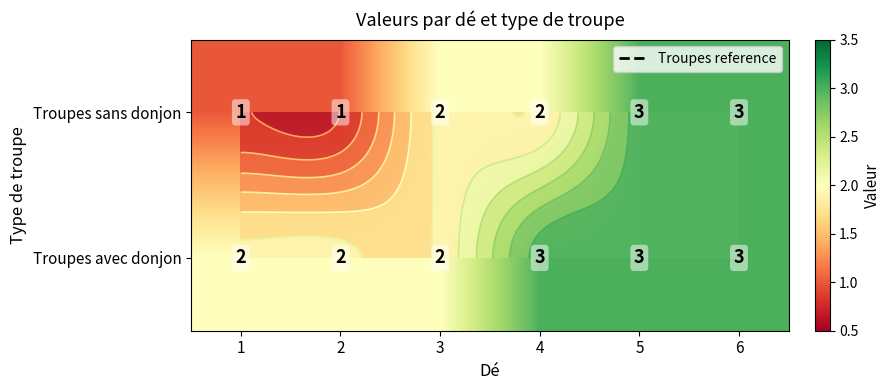

What is the maximum value for Troupes sans donjon?

3